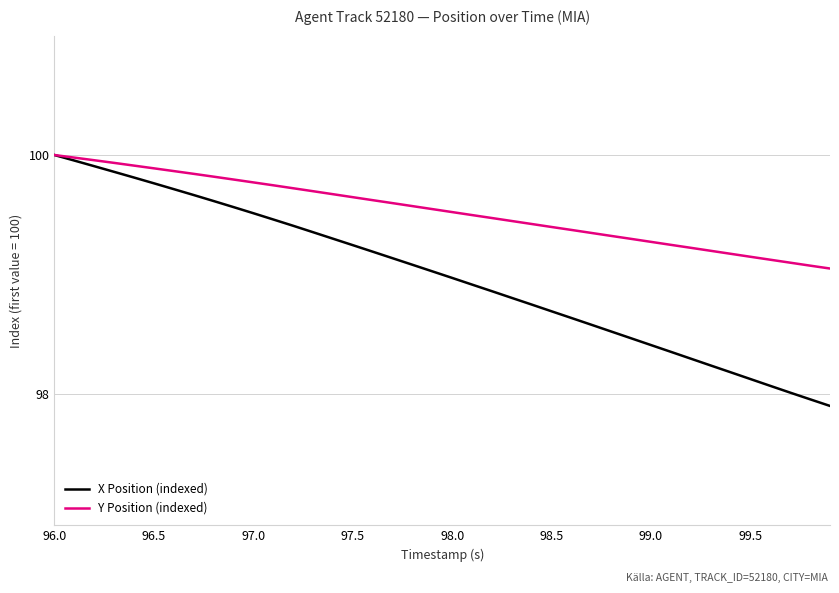

What is the minimum value for X Position (indexed)?

97.9